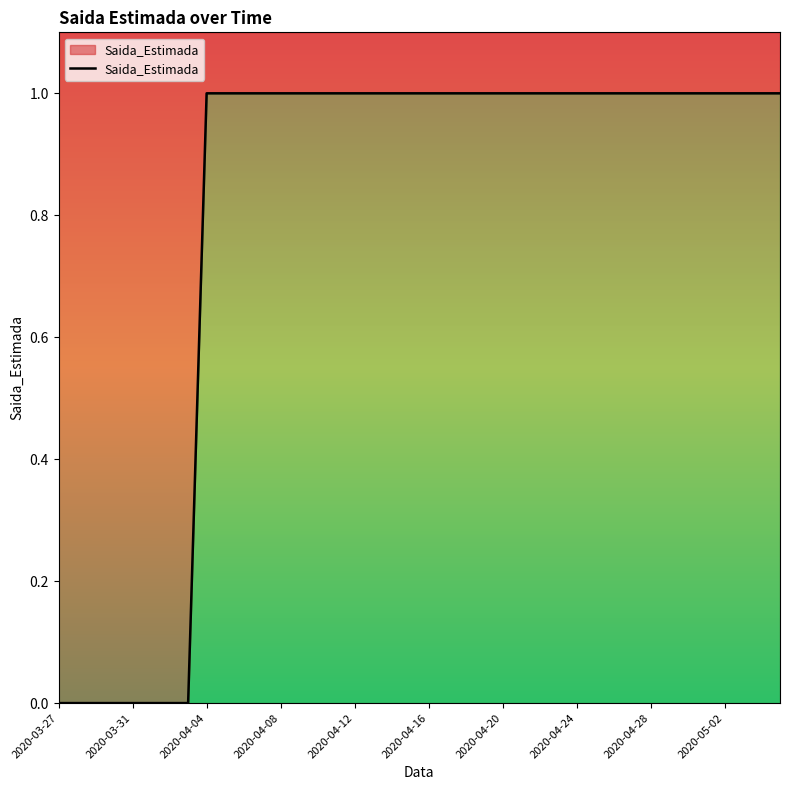

True or false: the data shows 1 at 26.

True